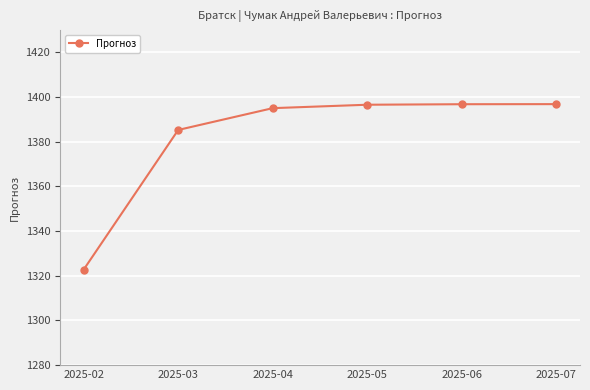

What is the sum of all values?

8293.4